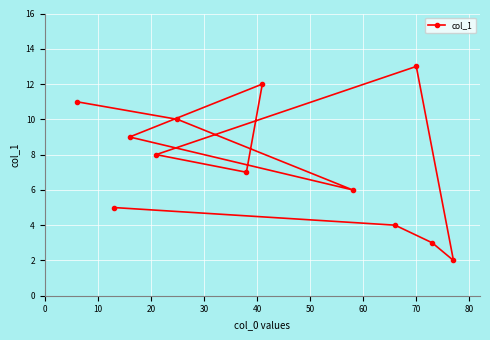

What is the change in value from 60 to 70?

+5